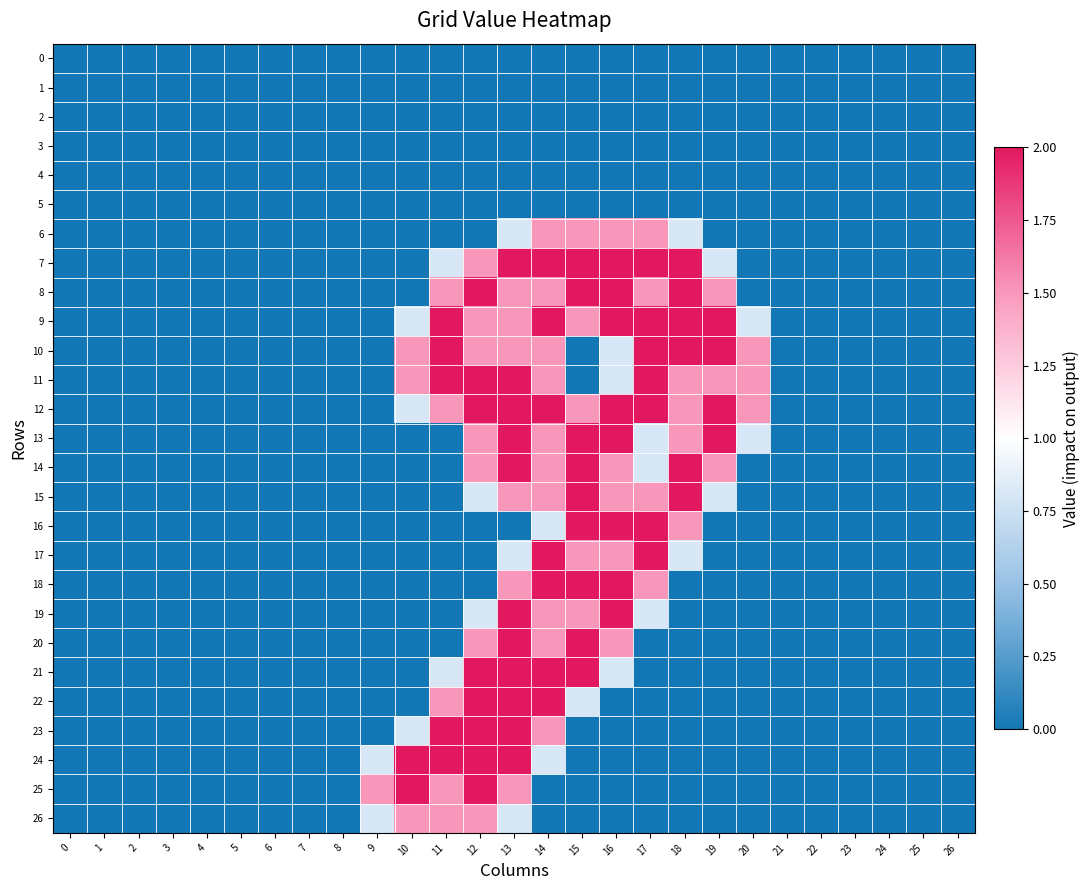

At which category is the sum across all series the highest?

13